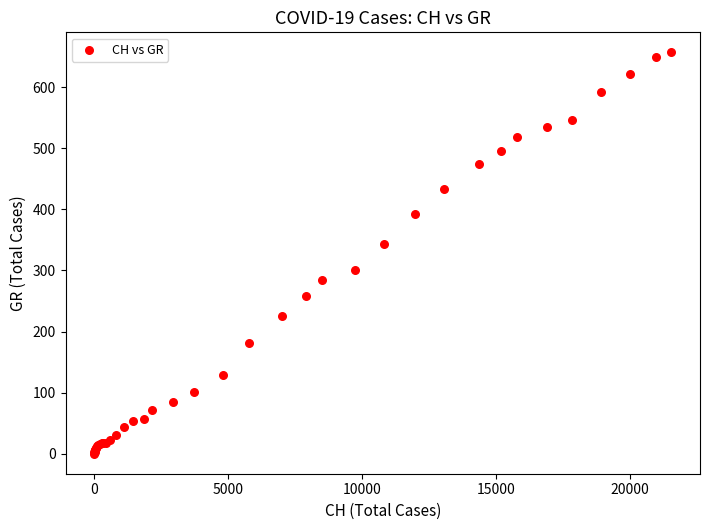

What Y value in the scatter plot is closest to 328?

343